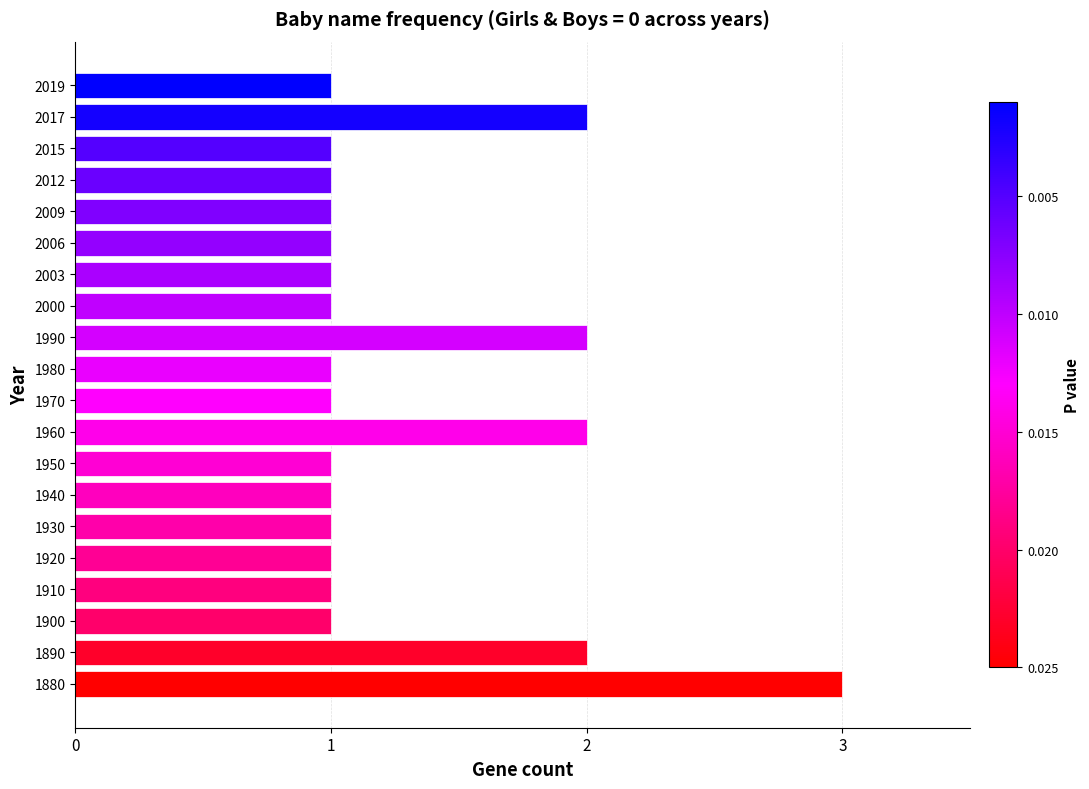

Reading bottom to top, extract all data points from this chart.

3	2	1	1	1	1	1	1	2	1	1	2	1	1	1	1	1	1	2	1